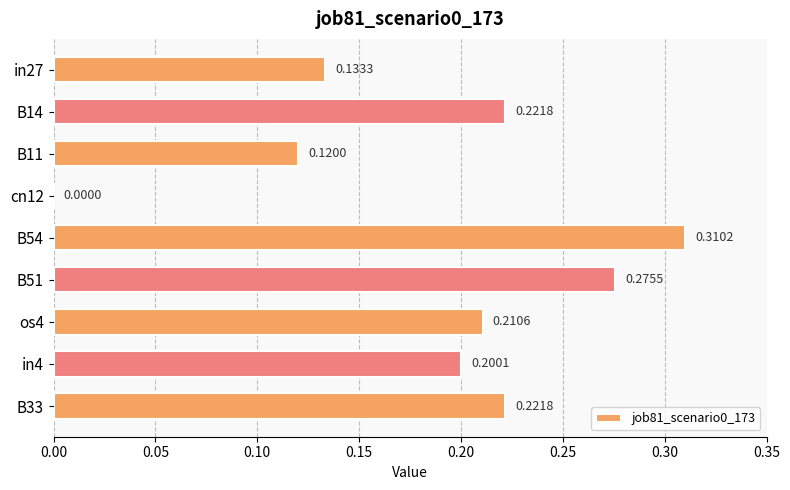

How many values are above zero?

8